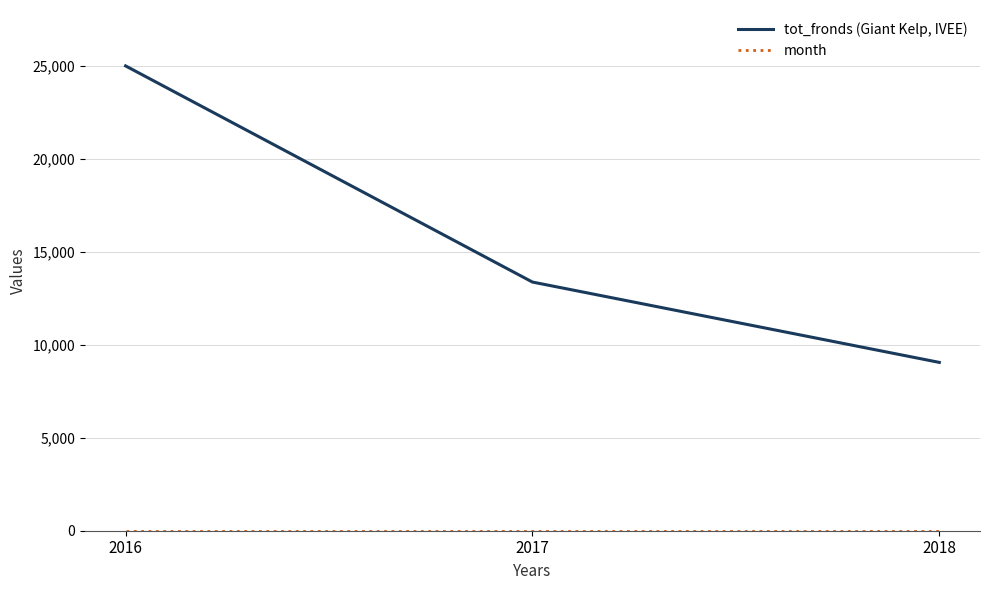

What is the total value across all series at 2016?

25001